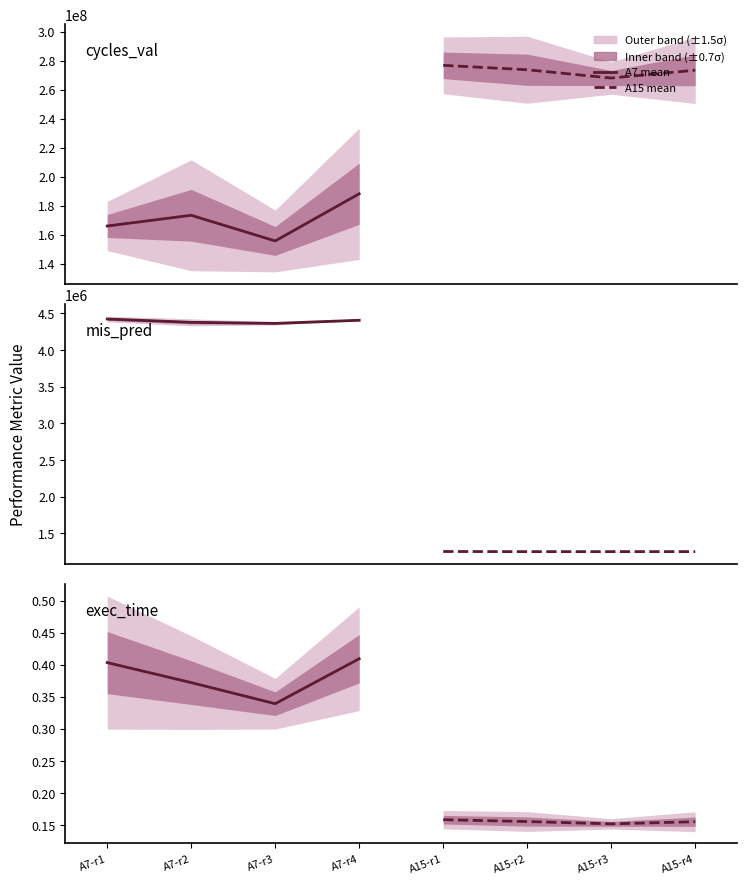

At which category does the chart reach its minimum across all series?

A7-r3